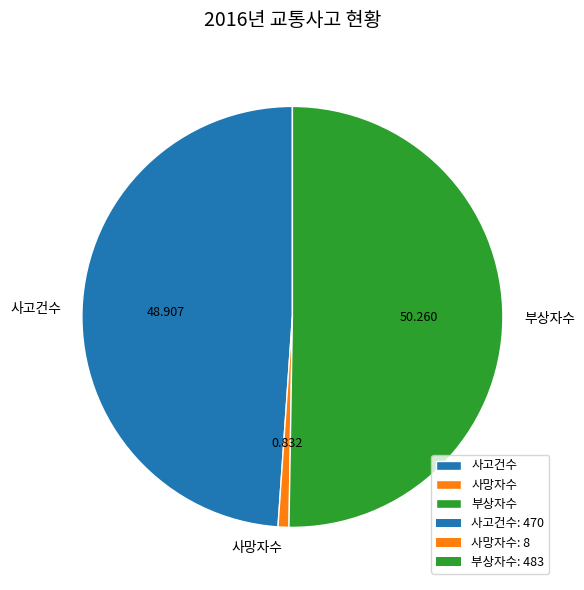

What is the majority slice?

부상자수